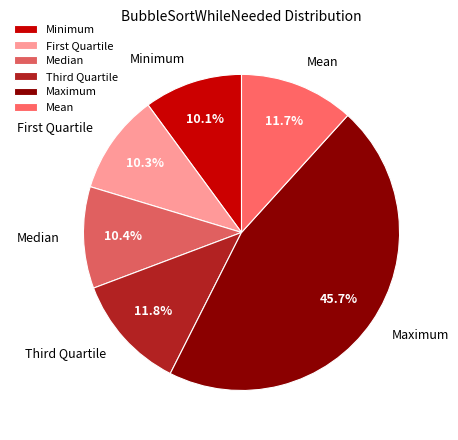

To the nearest percent, what is the average slice percentage?

17%